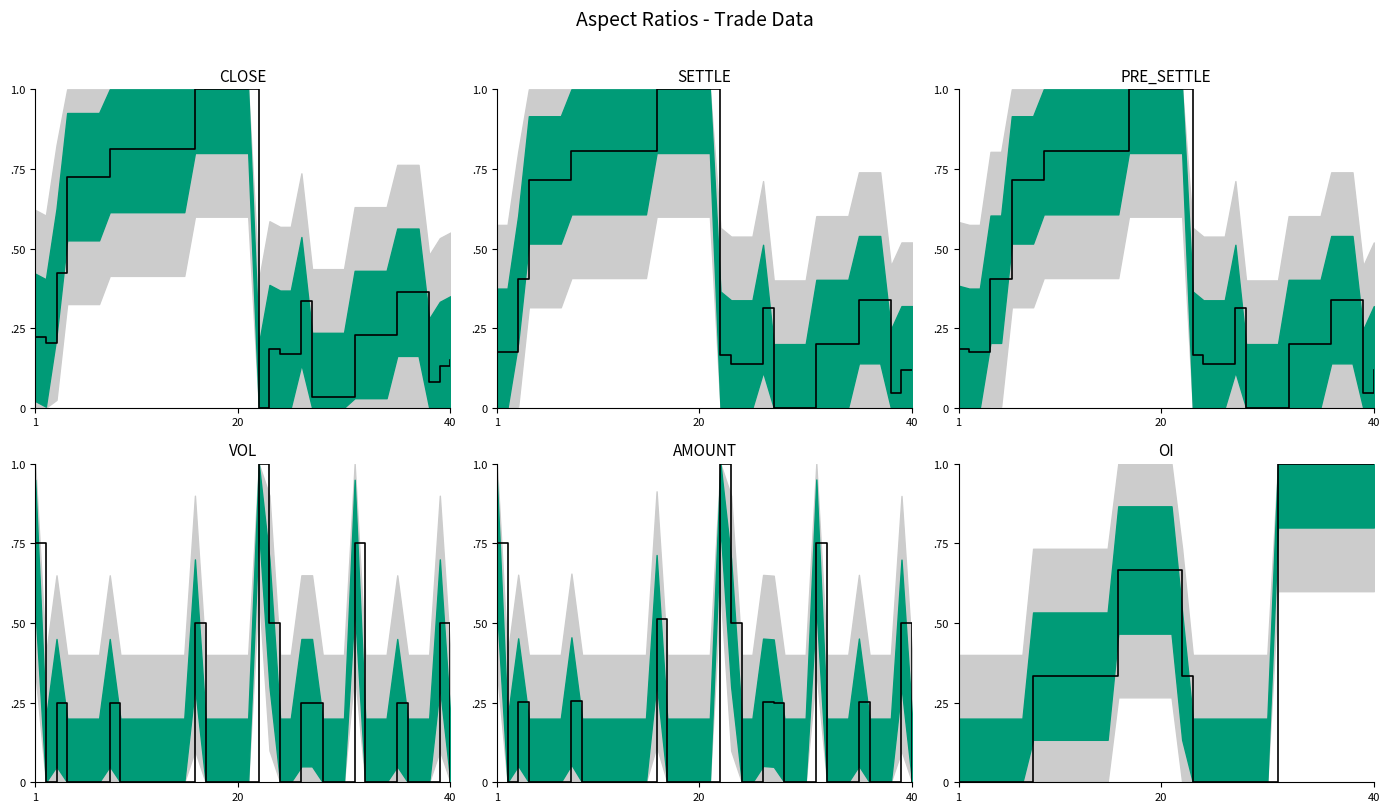

What is the sum of all amount values?

5.3